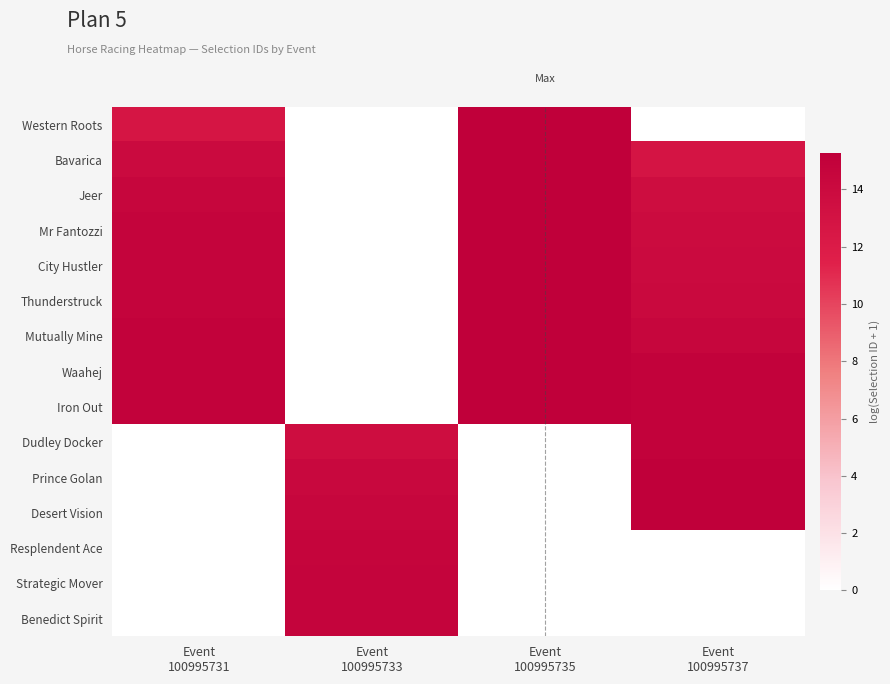

Reading left to right, what are all the values shown in this chart?

Western Roots: Event
100995731=12.8	Event
100995733=0.0	Event
100995735=15.2	Event
100995737=0.0
Bavarica: Event
100995731=14.0	Event
100995733=0.0	Event
100995735=15.2	Event
100995737=12.8
Jeer: Event
100995731=14.5	Event
100995733=0.0	Event
100995735=15.2	Event
100995737=13.7
Mr Fantozzi: Event
100995731=14.7	Event
100995733=0.0	Event
100995735=15.2	Event
100995737=13.9
City Hustler: Event
100995731=14.7	Event
100995733=0.0	Event
100995735=15.2	Event
100995737=14.0
Thunderstruck: Event
100995731=14.7	Event
100995733=0.0	Event
100995735=15.2	Event
100995737=14.2
Mutually Mine: Event
100995731=14.9	Event
100995733=0.0	Event
100995735=15.2	Event
100995737=14.5
Waahej: Event
100995731=14.9	Event
100995733=0.0	Event
100995735=15.3	Event
100995737=14.9
Iron Out: Event
100995731=15.0	Event
100995733=0.0	Event
100995735=15.3	Event
100995737=14.9
Dudley Docker: Event
100995731=0.0	Event
100995733=13.7	Event
100995735=0.0	Event
100995737=15.0
Prince Golan: Event
100995731=0.0	Event
100995733=14.2	Event
100995735=0.0	Event
100995737=15.2
Desert Vision: Event
100995731=0.0	Event
100995733=14.5	Event
100995735=0.0	Event
100995737=15.2
Resplendent Ace: Event
100995731=0.0	Event
100995733=14.6	Event
100995735=0.0	Event
100995737=0.0
Strategic Mover: Event
100995731=0.0	Event
100995733=14.7	Event
100995735=0.0	Event
100995737=0.0
Benedict Spirit: Event
100995731=0.0	Event
100995733=14.8	Event
100995735=0.0	Event
100995737=0.0